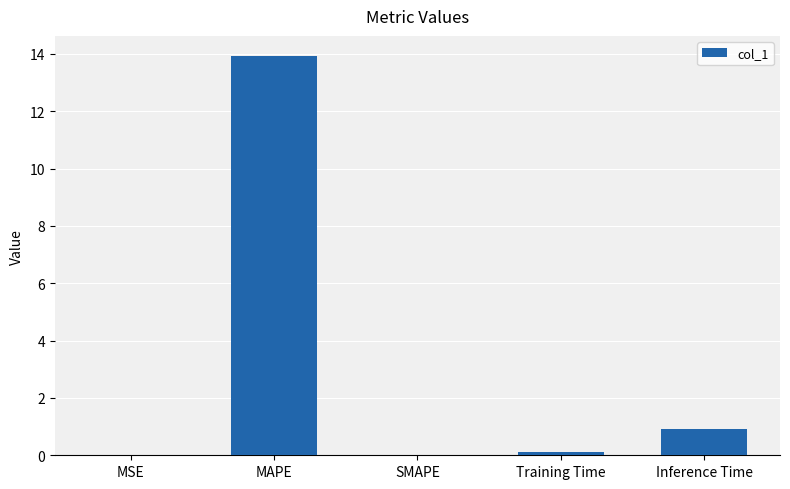

How many categories are shown in the chart?

5